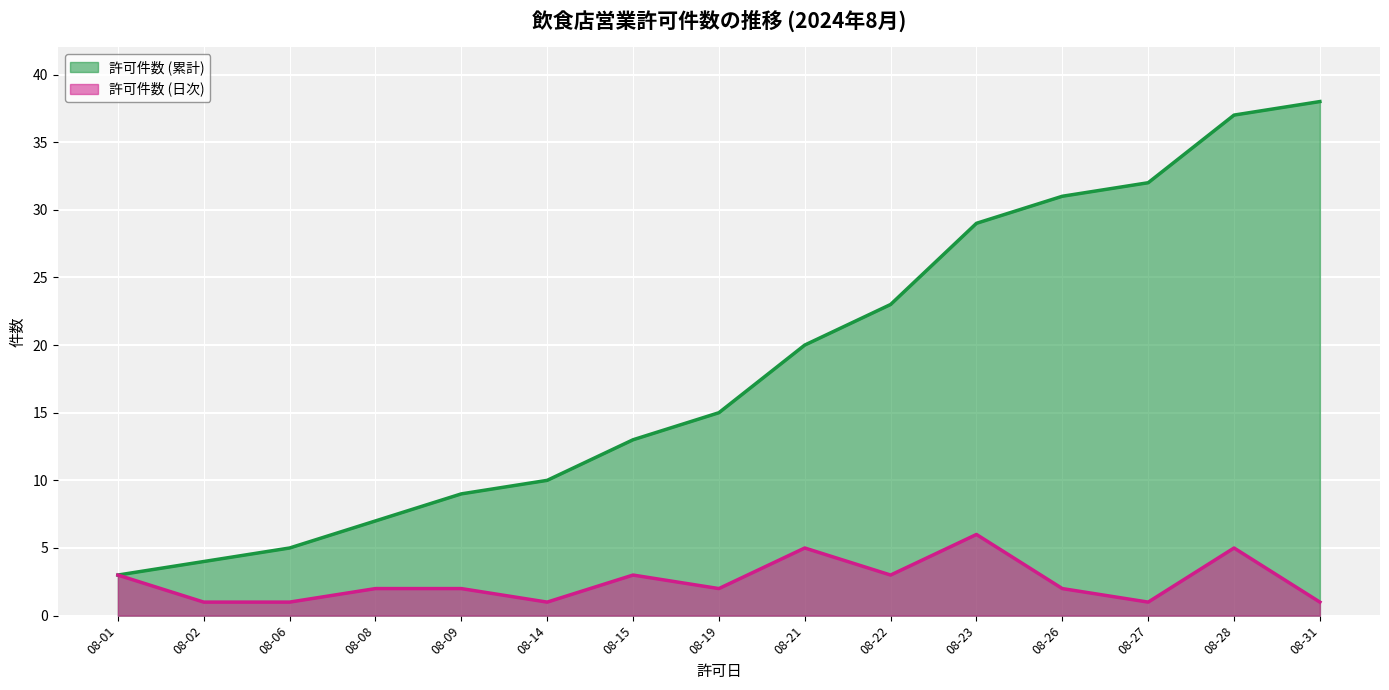

How many lines are shown in the chart?

2